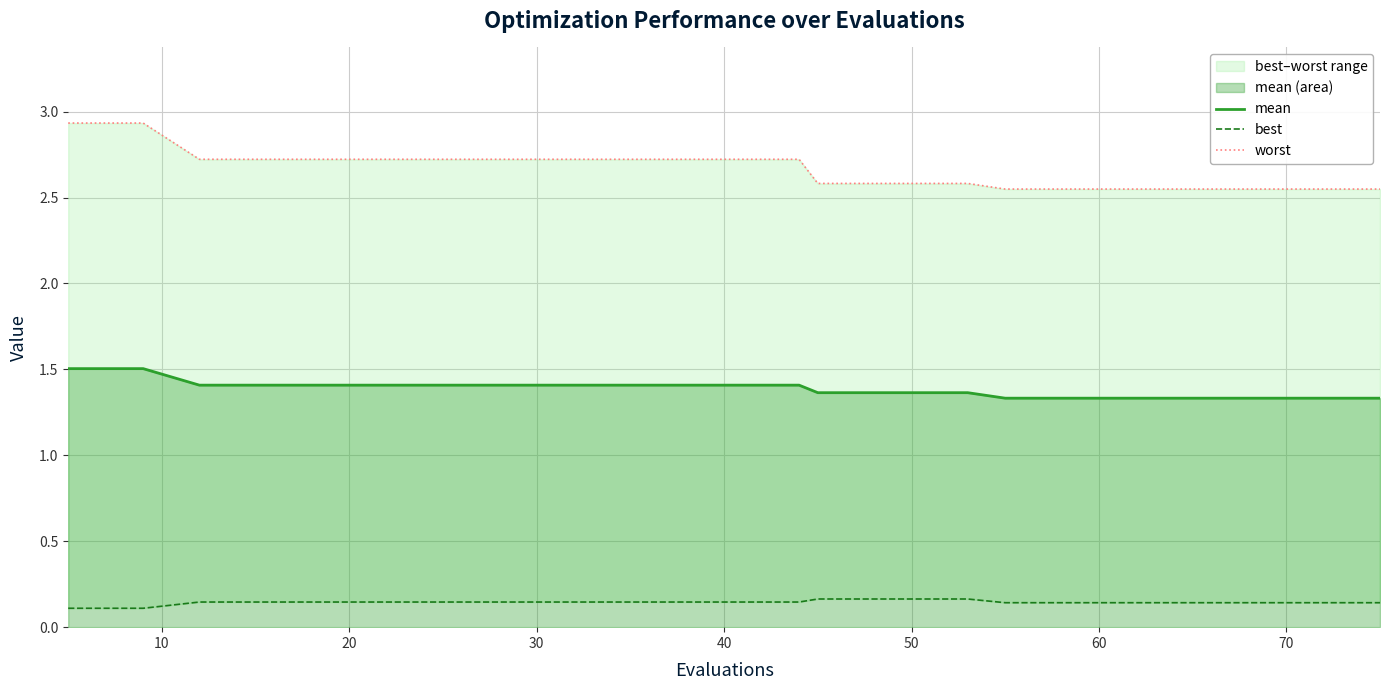

Reading right to left, list all the values displayed in this chart.

mean: 1.3	1.3	1.3	1.3	1.3	1.3	1.4	1.4	1.4	1.4	1.4	1.4	1.4	1.4	1.4	1.4	1.4	1.4	1.5	1.5
best: 0.1	0.1	0.1	0.1	0.1	0.1	0.2	0.2	0.2	0.1	0.1	0.1	0.1	0.1	0.1	0.1	0.1	0.1	0.1	0.1
worst: 2.5	2.5	2.5	2.5	2.5	2.5	2.6	2.6	2.6	2.7	2.7	2.7	2.7	2.7	2.7	2.7	2.7	2.7	2.9	2.9